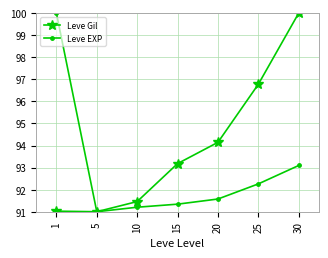

At which label is Leve EXP closest to 95?

30